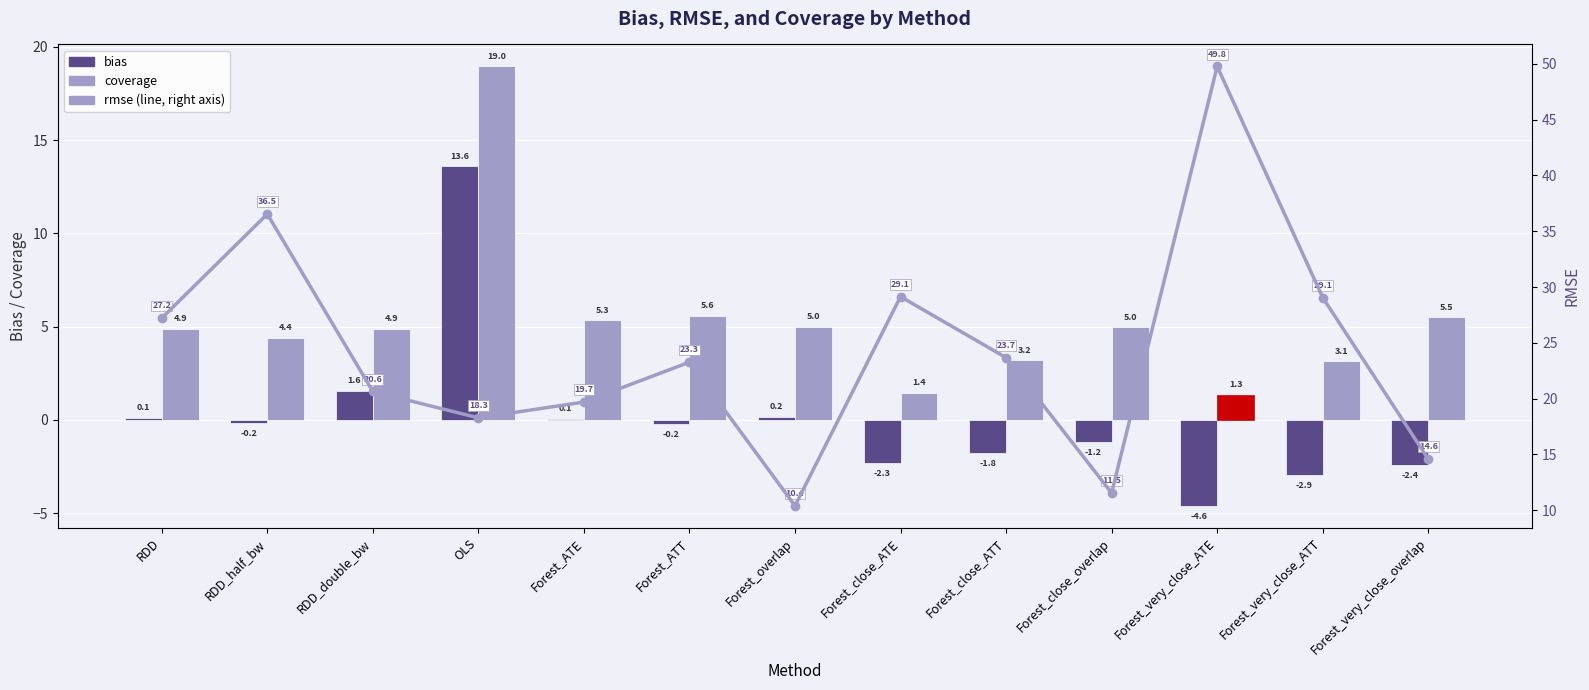

Which category has the highest value across all series?

Forest_very_close_ATE